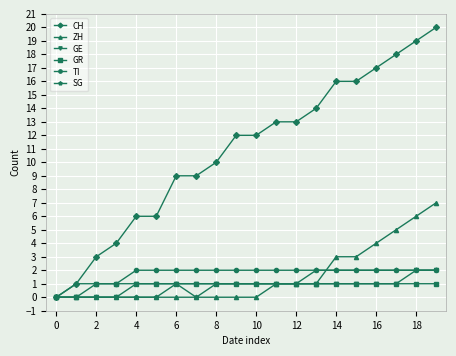

What is the sum of all TI values?

35